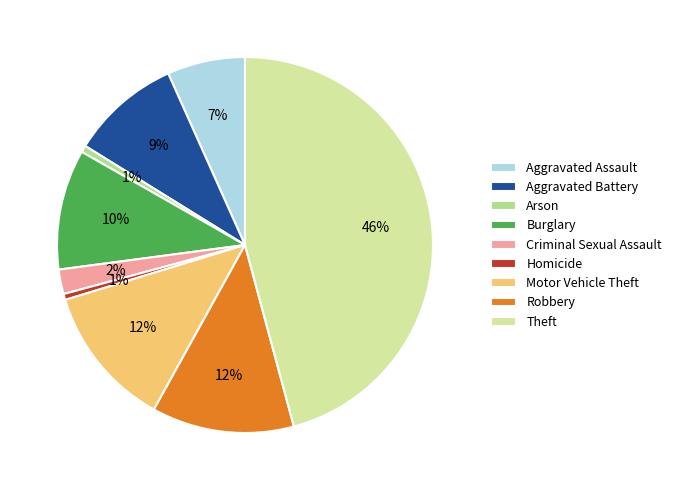

Does any single category account for the majority?

No